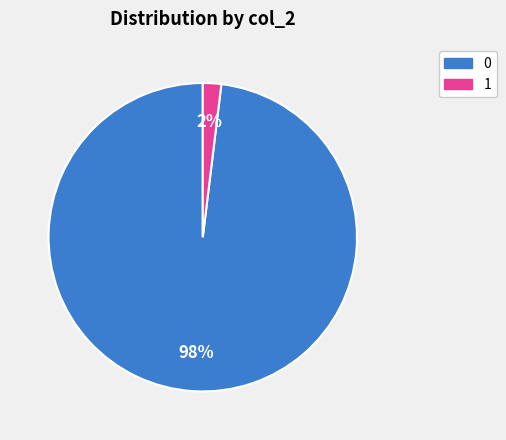

What percentage is the 0 slice, to the nearest percent?

98%